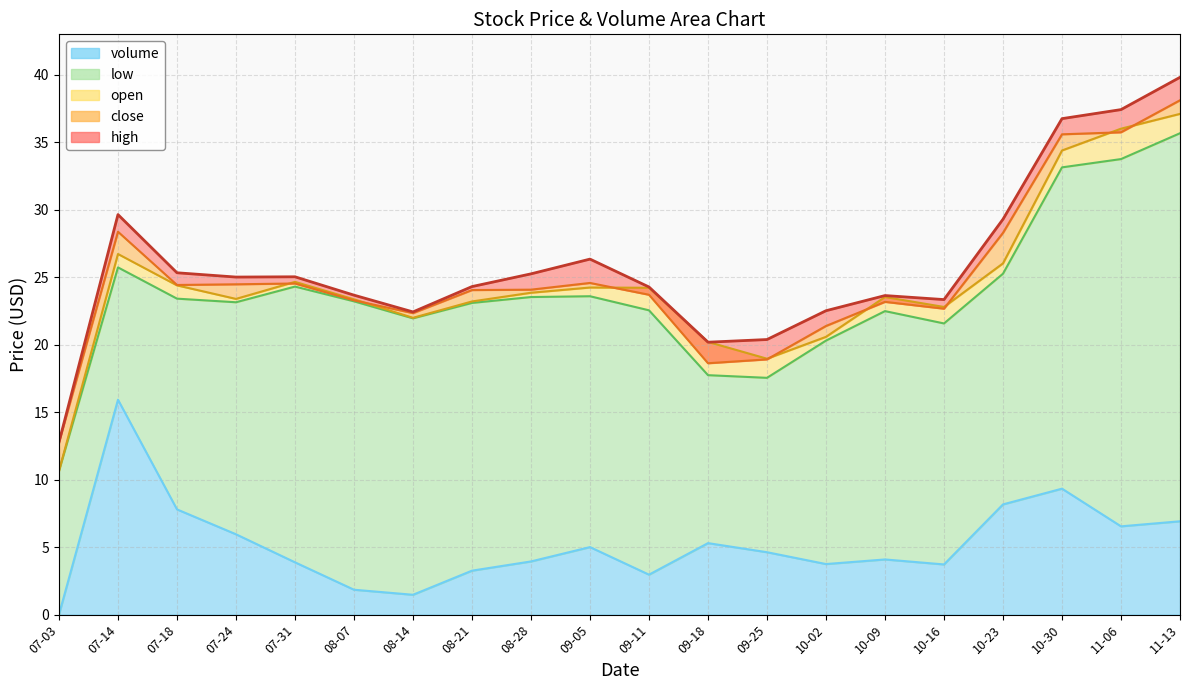

Which category has the lowest value in the volume series?

07-03